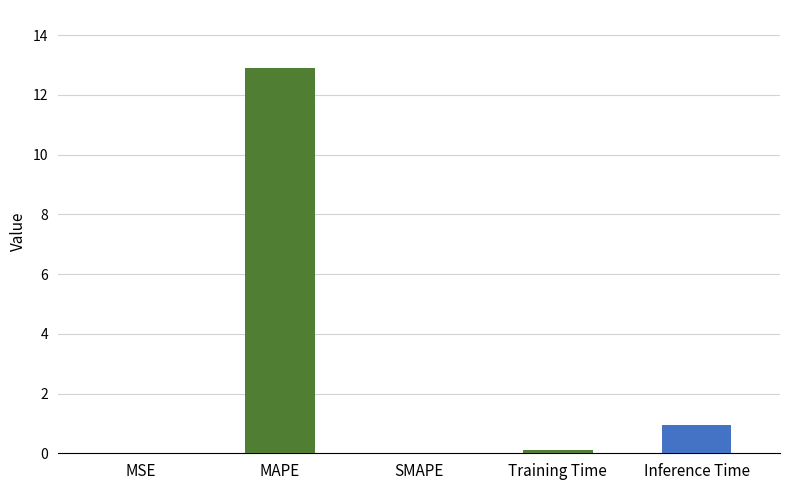

Which label corresponds to the largest value in the chart?

MAPE